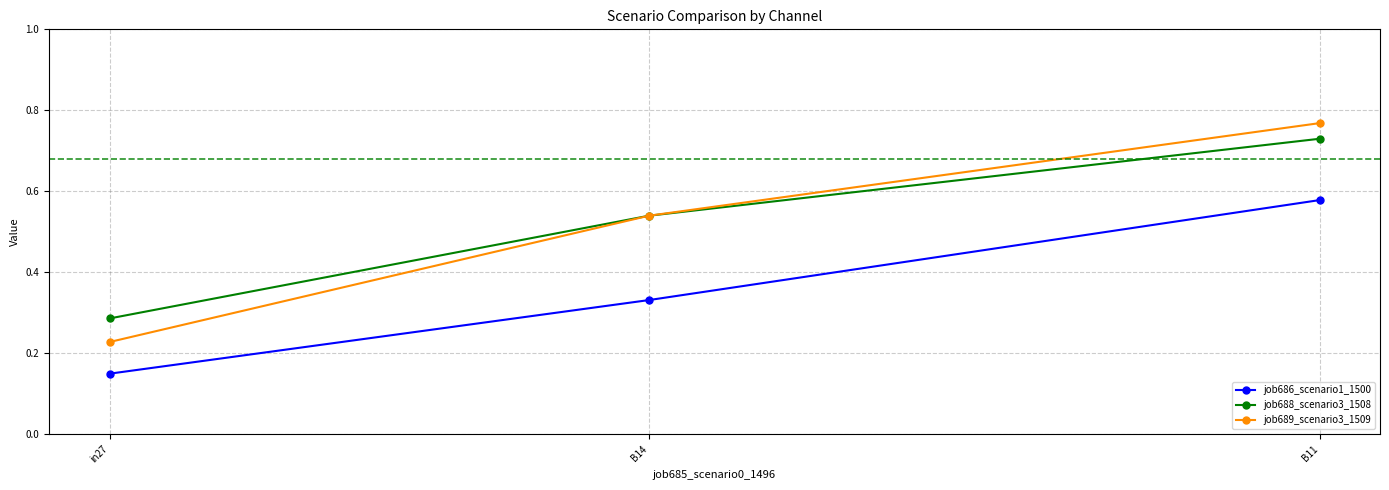

Rank the series by their maximum value, from highest to lowest.

job689_scenario3_1509, job688_scenario3_1508, job686_scenario1_1500